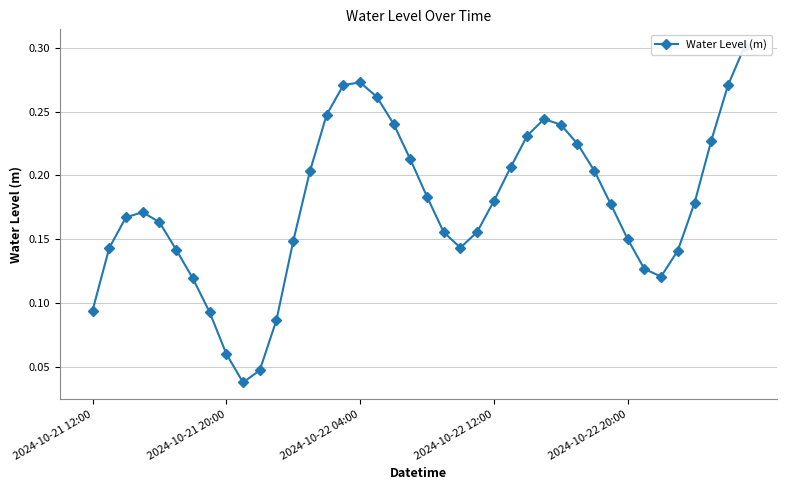

True or false: the data has more than 2 interior local peaks.

True